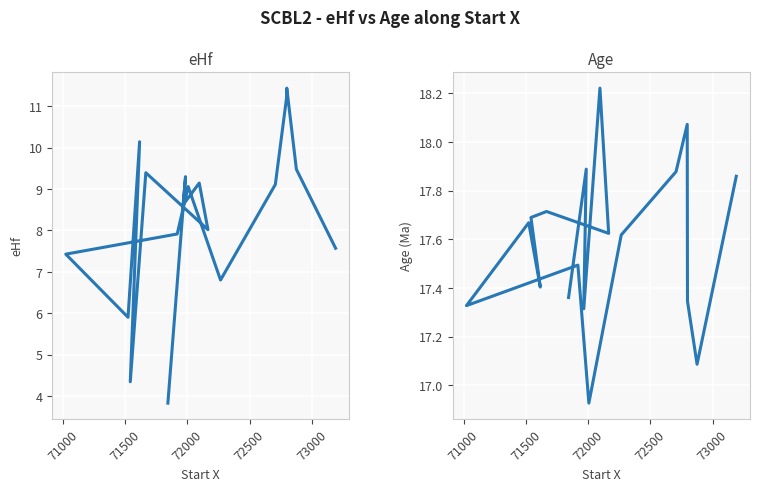

Reading right to left, extract all data points from this chart.

eHf: 7.6	9.5	11.4	11.2	9.1	6.8	9.1	7.9	7.4	5.9	10.1	4.3	9.4	8.0	9.1	8.6	9.3	3.8
Age: 17.9	17.1	17.3	18.1	17.9	17.6	16.9	17.5	17.3	17.7	17.4	17.7	17.7	17.6	18.2	17.3	17.9	17.4